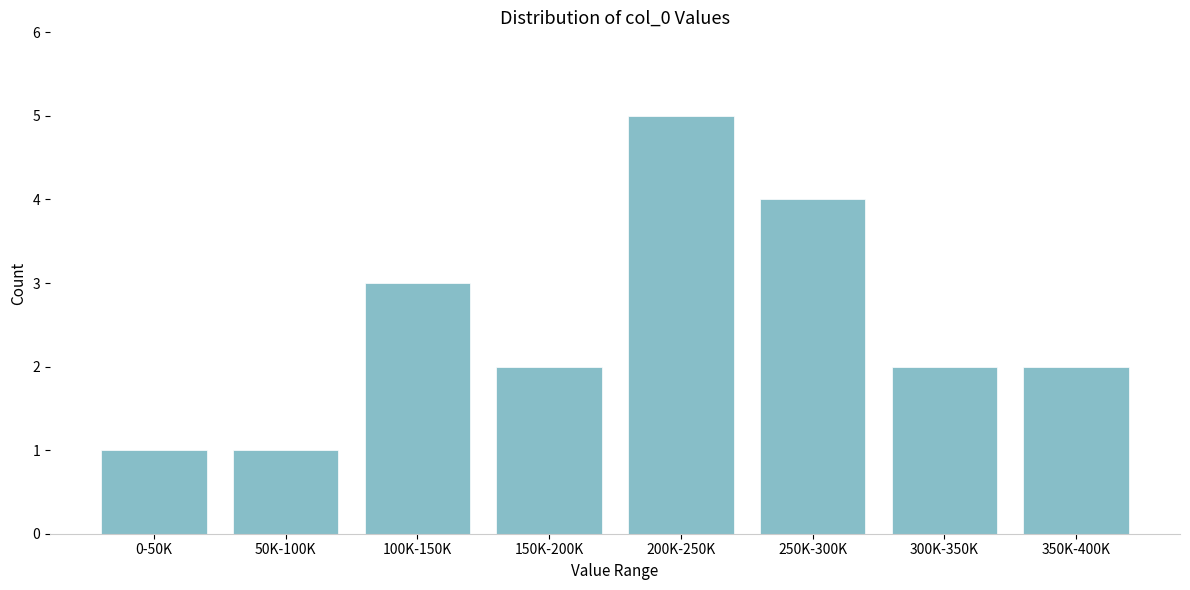

Reading left to right, what are all the values shown in this chart?

0-50K=1	50K-100K=1	100K-150K=3	150K-200K=2	200K-250K=5	250K-300K=4	300K-350K=2	350K-400K=2